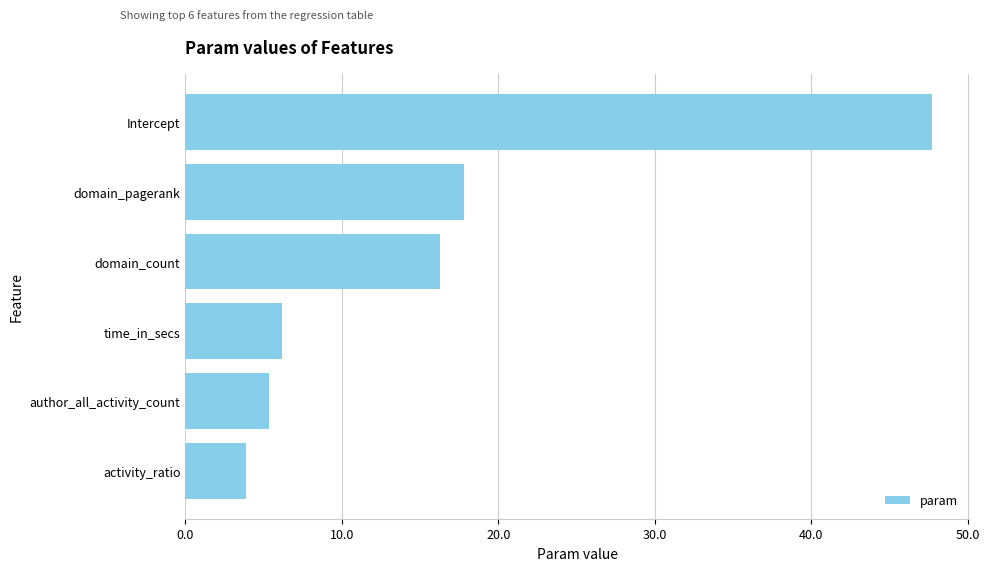

What value does the data have at domain_count?

16.3